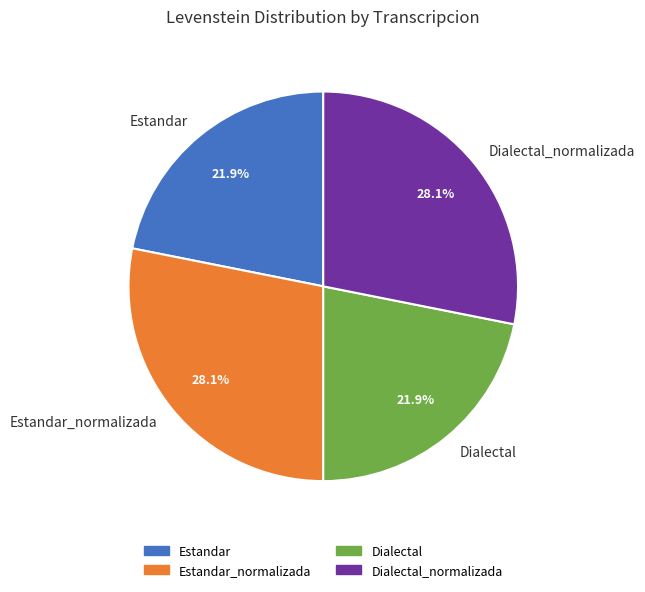

Approximately how many times larger is the value at Dialectal compared to Estandar?

1.0